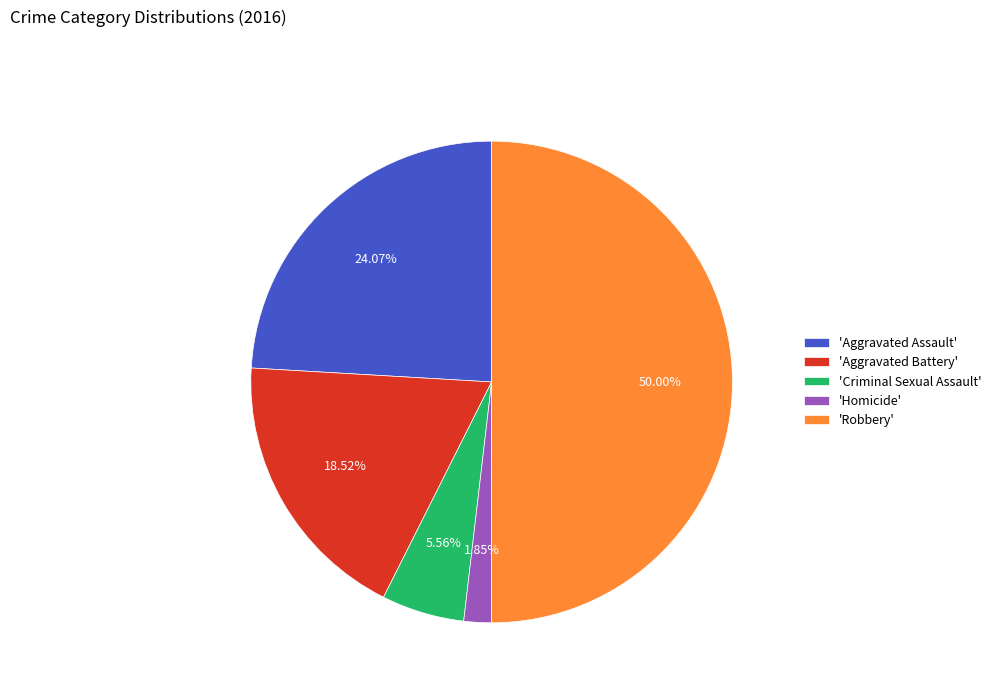

Do 'Criminal Sexual Assault' and 'Aggravated Battery' together represent more than half of the pie?

No